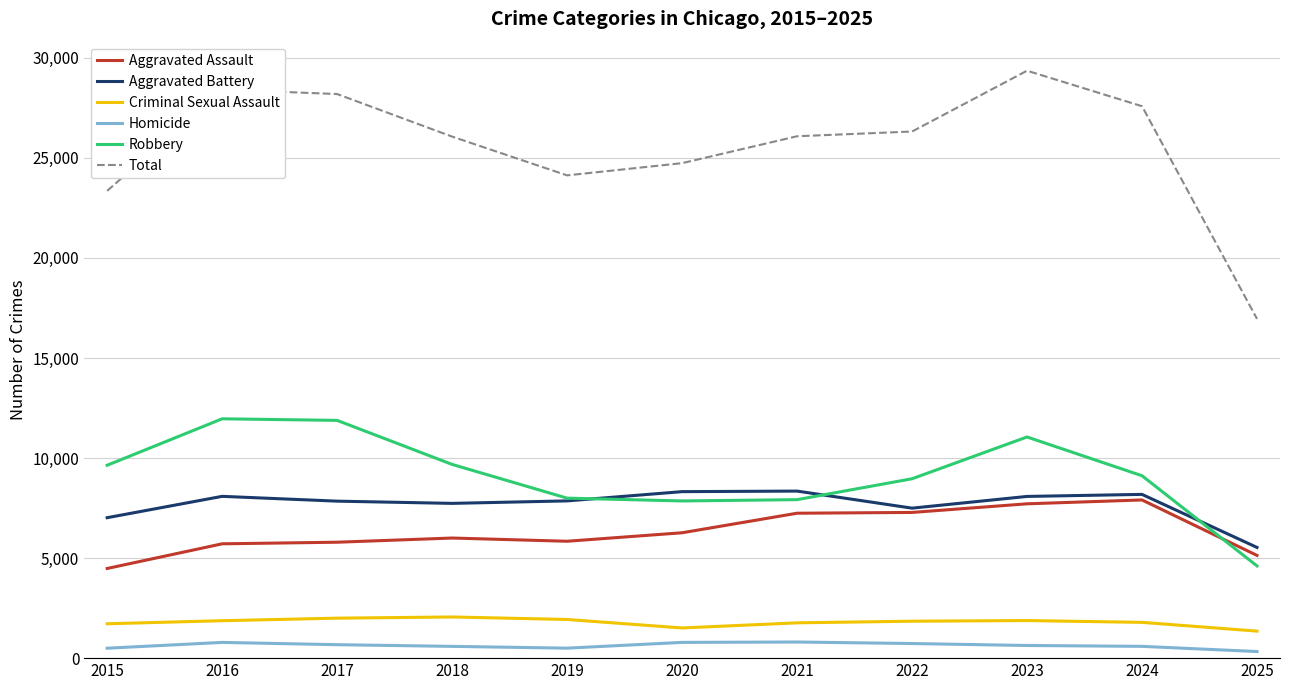

What is the difference between the maximum and minimum values in the Aggravated Assault series?

3425